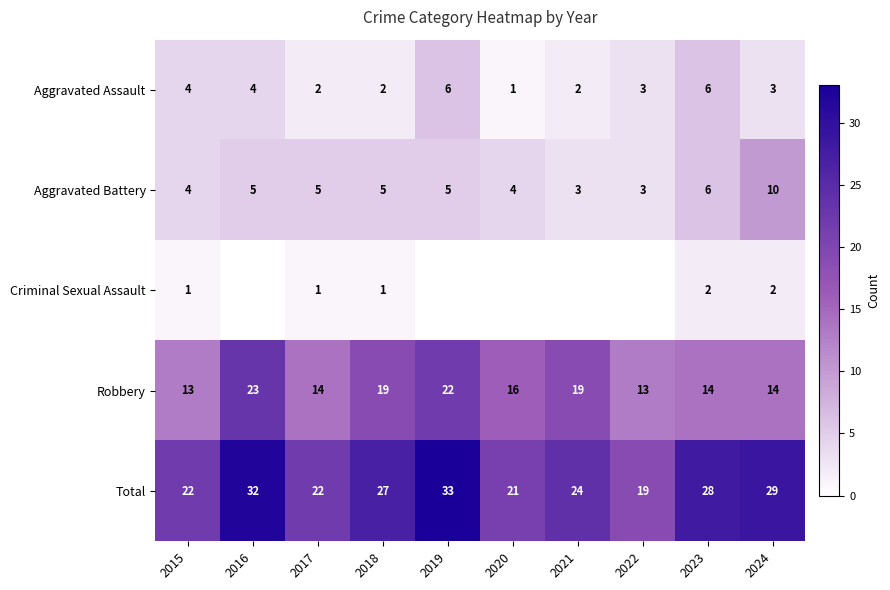

At 2018, list the series in order from smallest to largest.

Criminal Sexual Assault, Aggravated Assault, Aggravated Battery, Robbery, Total